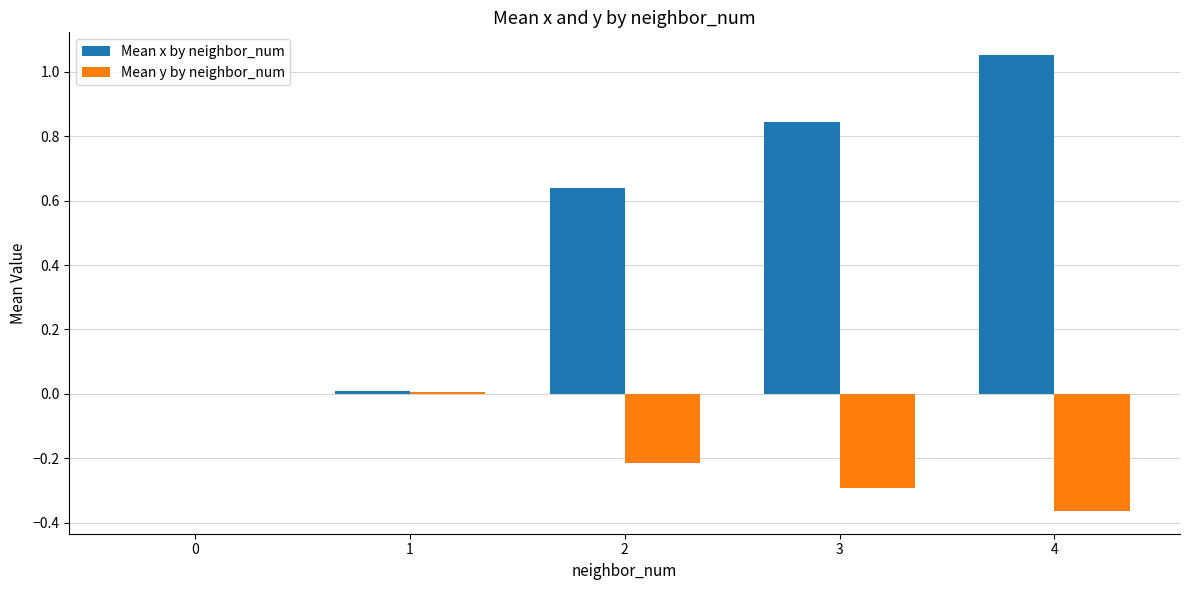

How many data points does each series have?

5